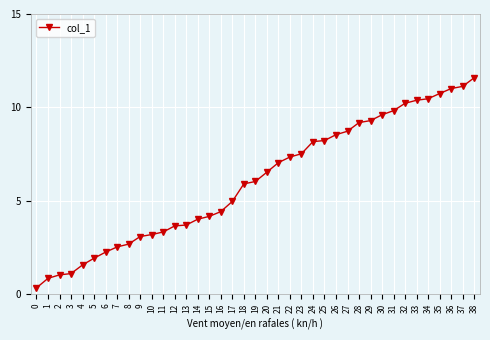

At which label does the data first exceed 6?

19